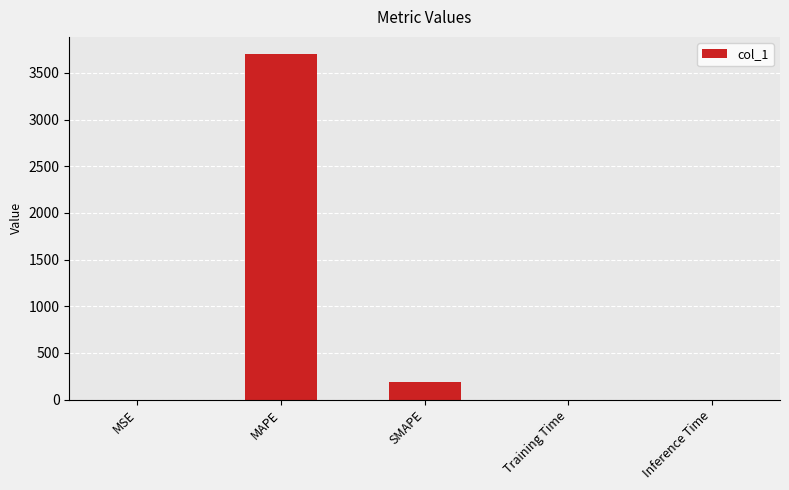

Which label corresponds to the largest value in the chart?

MAPE